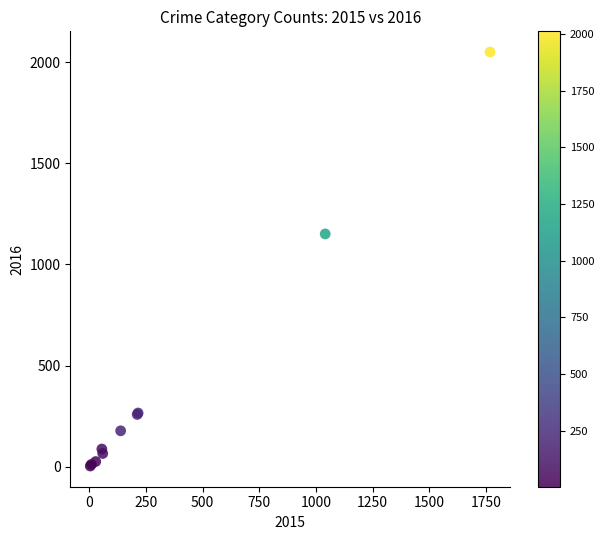

What Y value in the scatter plot is closest to 1027?

1151